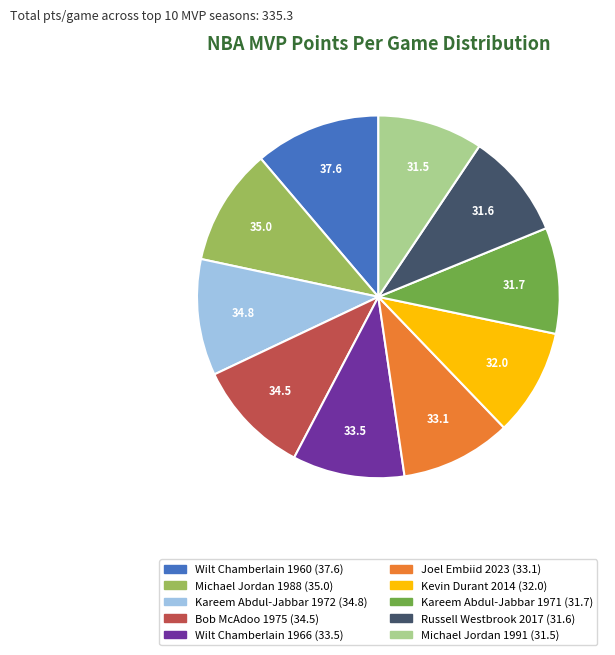

True or false: Kareem Abdul-Jabbar 1971 accounts for 18% of the total.

False